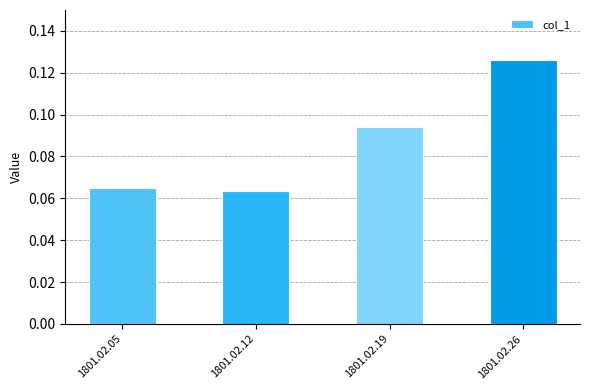

Which has a higher value, 1801.02.12 or 1801.02.26?

1801.02.26